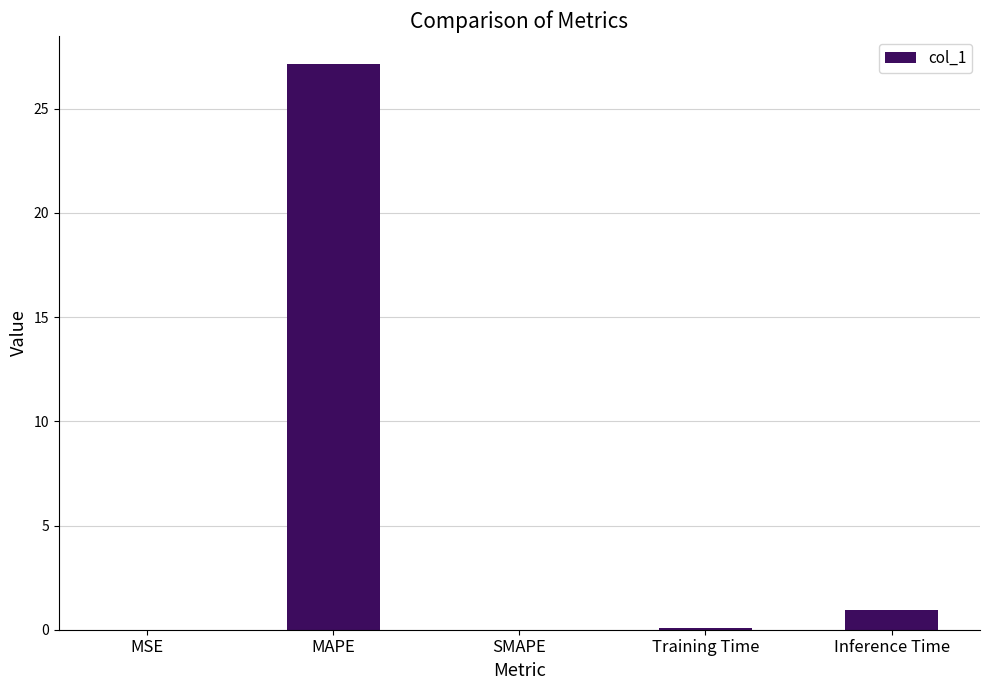

Read the value at Training Time.

0.1